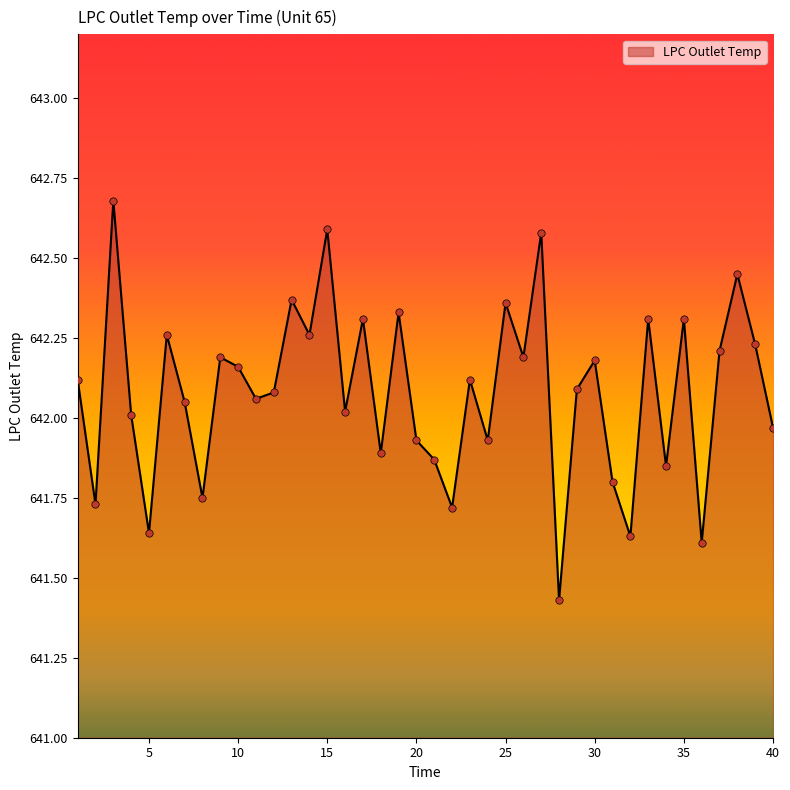

What is the greatest value displayed?

642.7